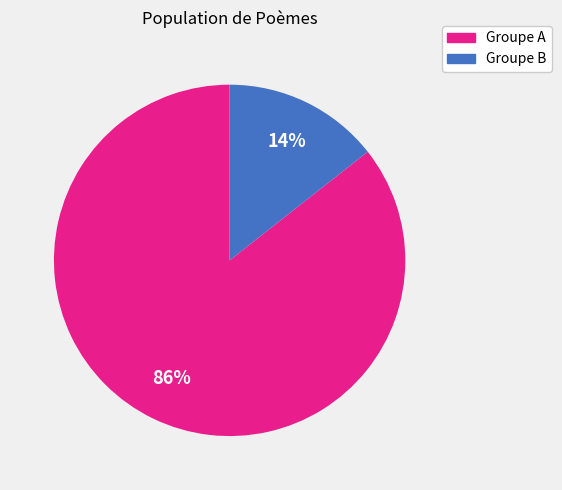

Is there any slice that represents more than half of the pie?

Yes